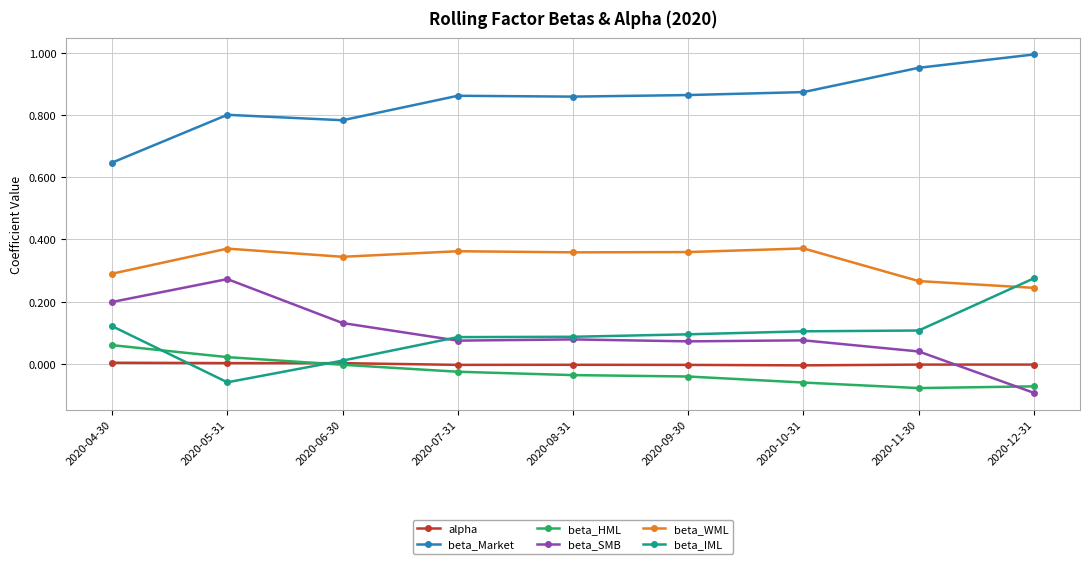

True or false: beta_SMB has more than 1 interior local peaks.

True